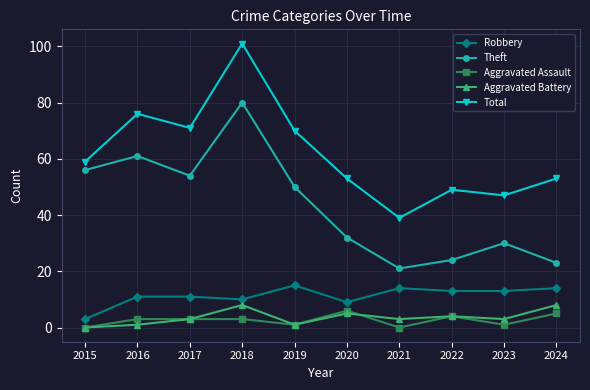

Which series has the widest spread of values?

Total